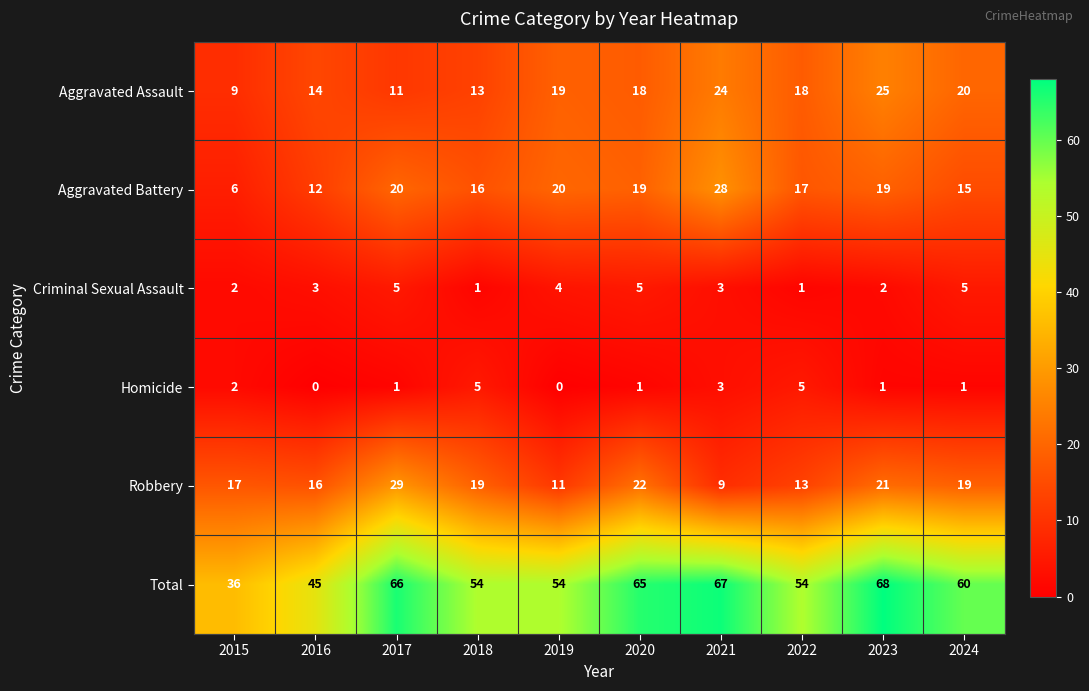

Where does the Homicide series first go above 1?

2015